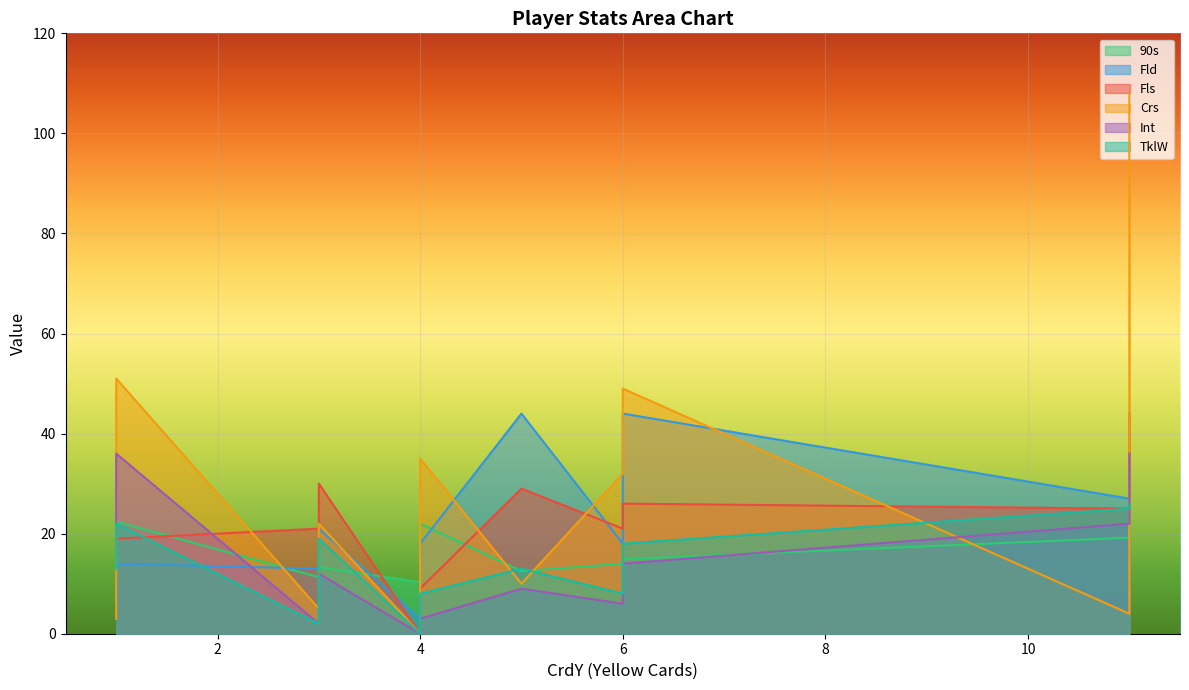

Rank the series by their maximum value, from highest to lowest.

Crs, Fld, Fls, Int, TklW, 90s